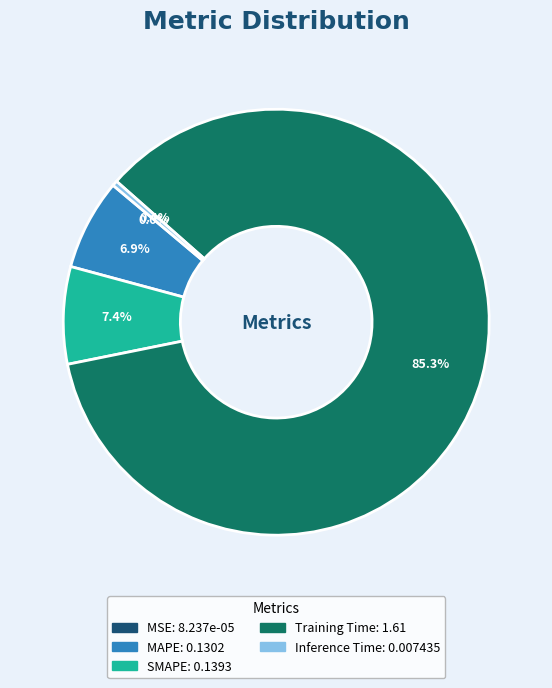

To the nearest percent, what is the difference between the largest and smallest slice percentages?

85%